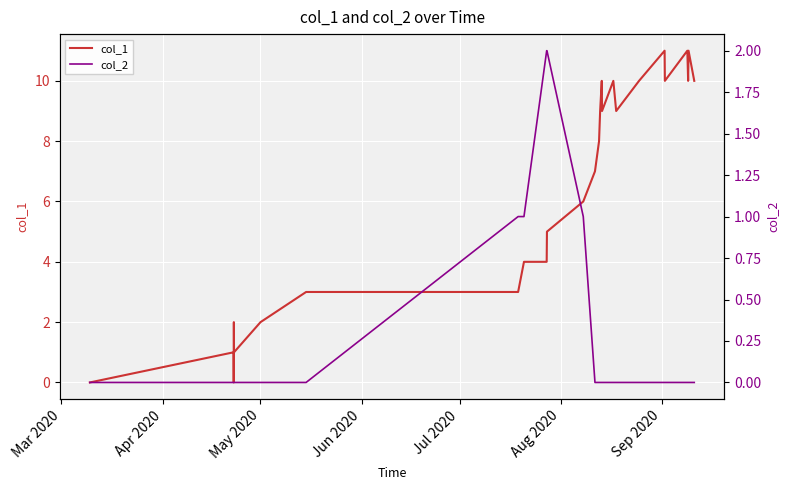

Is the value of col_2 at 10 greater than the value of col_1 at 22?

No